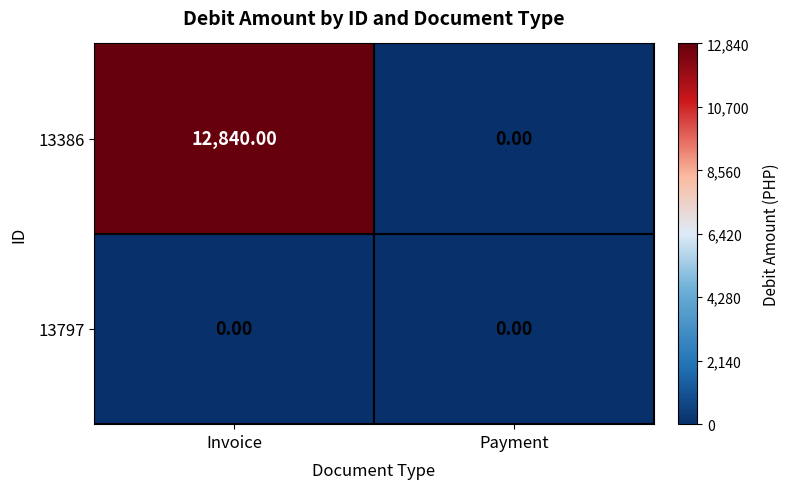

At Invoice, list the series in order from smallest to largest.

13797, 13386